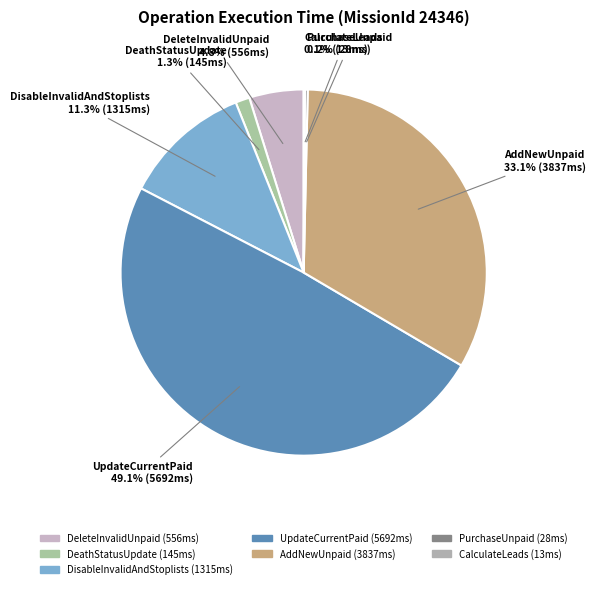

Approximately how many times larger is the value at AddNewUnpaid compared to UpdateCurrentPaid?

0.7